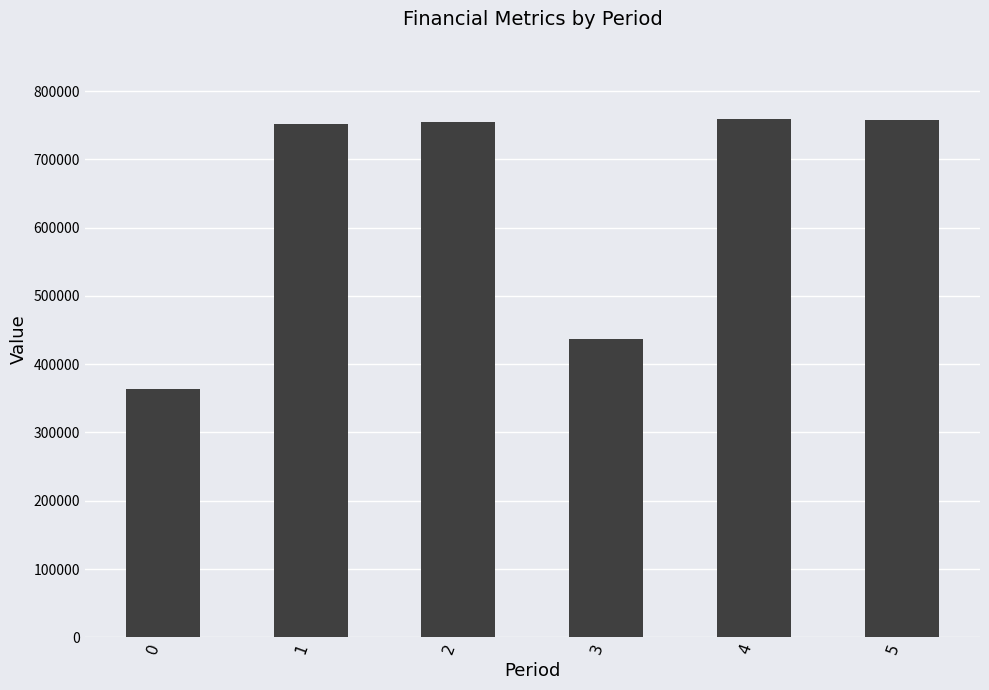

What is the value of the 4th bar from the left?

436468.6